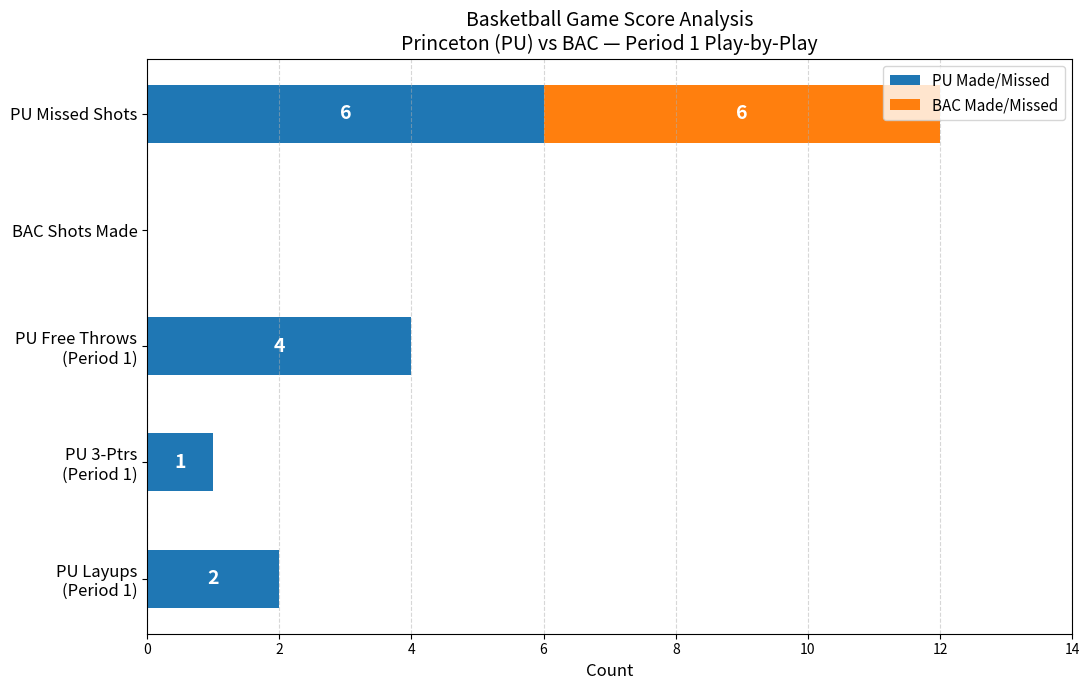

What is the total value across all series at PU Missed Shots?

12